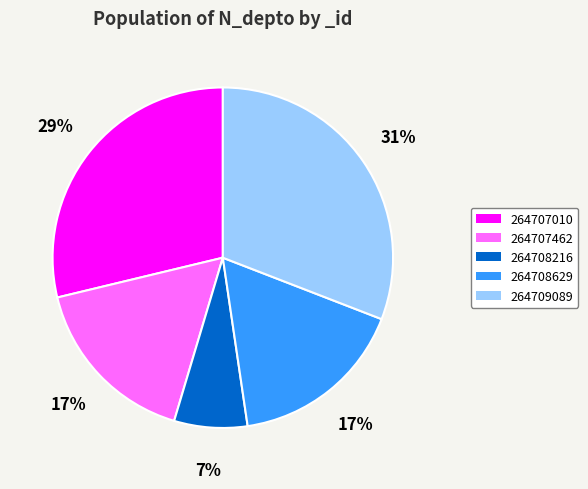

To the nearest percent, what percentage of the pie is 264708629?

17%